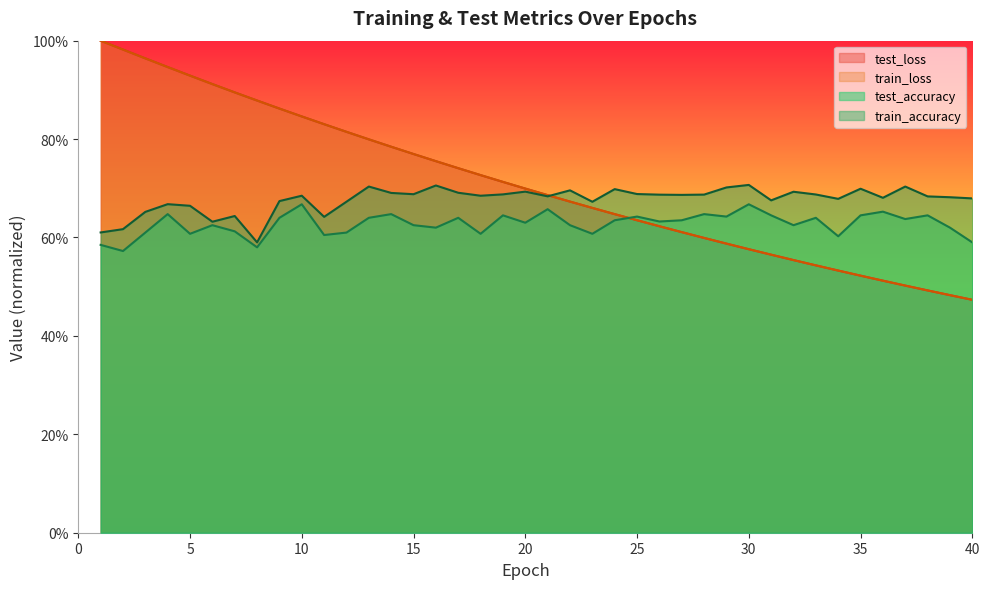

Reading left to right, what are all the values shown in this chart?

test_loss: 1.0	1.0	1.0	0.9	0.9	0.9	0.9	0.9	0.9	0.8	0.8	0.8	0.8	0.8	0.8	0.8	0.7	0.7	0.7	0.7	0.7	0.7	0.7	0.6	0.6	0.6	0.6	0.6	0.6	0.6	0.6	0.6	0.5	0.5	0.5	0.5	0.5	0.5	0.5	0.5
train_loss: 1.0	1.0	1.0	0.9	0.9	0.9	0.9	0.9	0.9	0.8	0.8	0.8	0.8	0.8	0.8	0.8	0.7	0.7	0.7	0.7	0.7	0.7	0.7	0.6	0.6	0.6	0.6	0.6	0.6	0.6	0.6	0.6	0.5	0.5	0.5	0.5	0.5	0.5	0.5	0.5
train_accuracy: 0.6	0.6	0.7	0.7	0.7	0.6	0.6	0.6	0.7	0.7	0.6	0.7	0.7	0.7	0.7	0.7	0.7	0.7	0.7	0.7	0.7	0.7	0.7	0.7	0.7	0.7	0.7	0.7	0.7	0.7	0.7	0.7	0.7	0.7	0.7	0.7	0.7	0.7	0.7	0.7
test_accuracy: 0.6	0.6	0.6	0.6	0.6	0.6	0.6	0.6	0.6	0.7	0.6	0.6	0.6	0.6	0.6	0.6	0.6	0.6	0.6	0.6	0.7	0.6	0.6	0.6	0.6	0.6	0.6	0.6	0.6	0.7	0.6	0.6	0.6	0.6	0.6	0.7	0.6	0.6	0.6	0.6